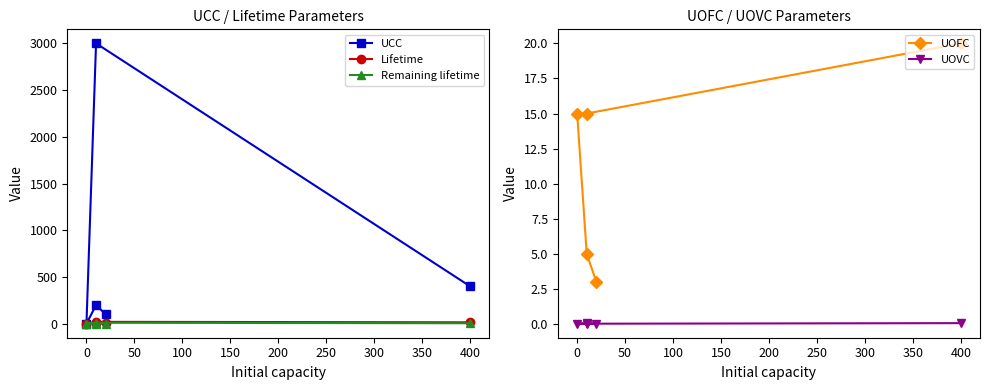

What are all the series names shown in the legend?

UCC, Lifetime, Remaining lifetime, UOFC, UOVC